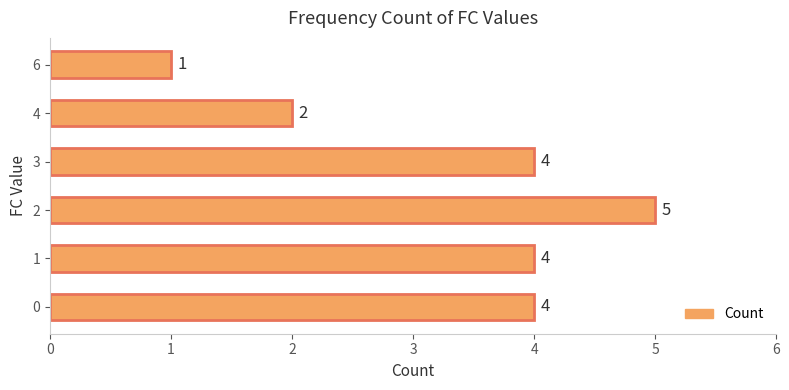

What is the sum of the values at 2 and 0?

9